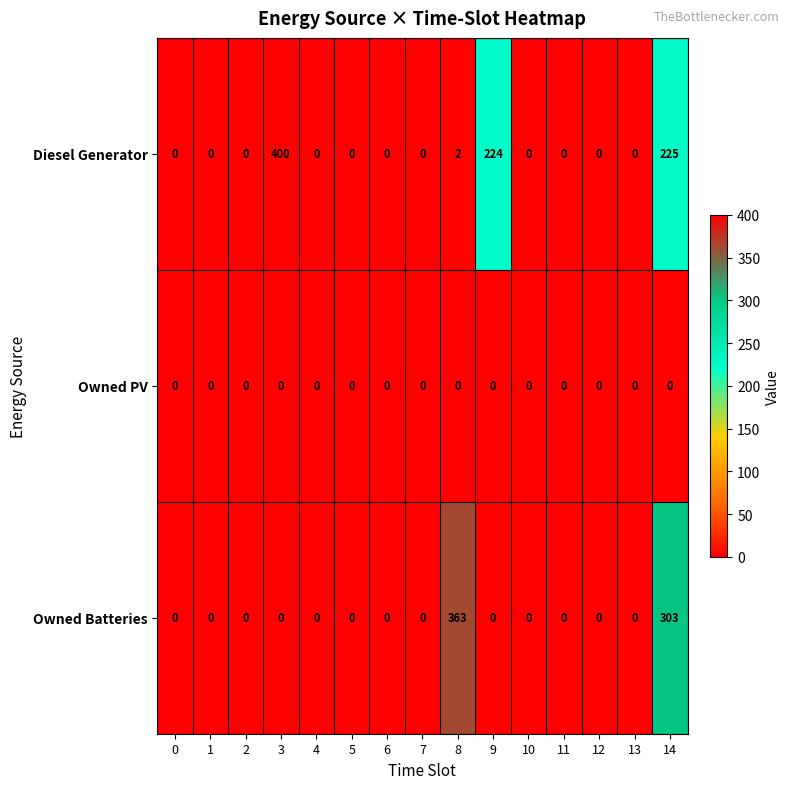

Rank the series by their average value, from lowest to highest.

Owned PV, Owned Batteries, Diesel Generator